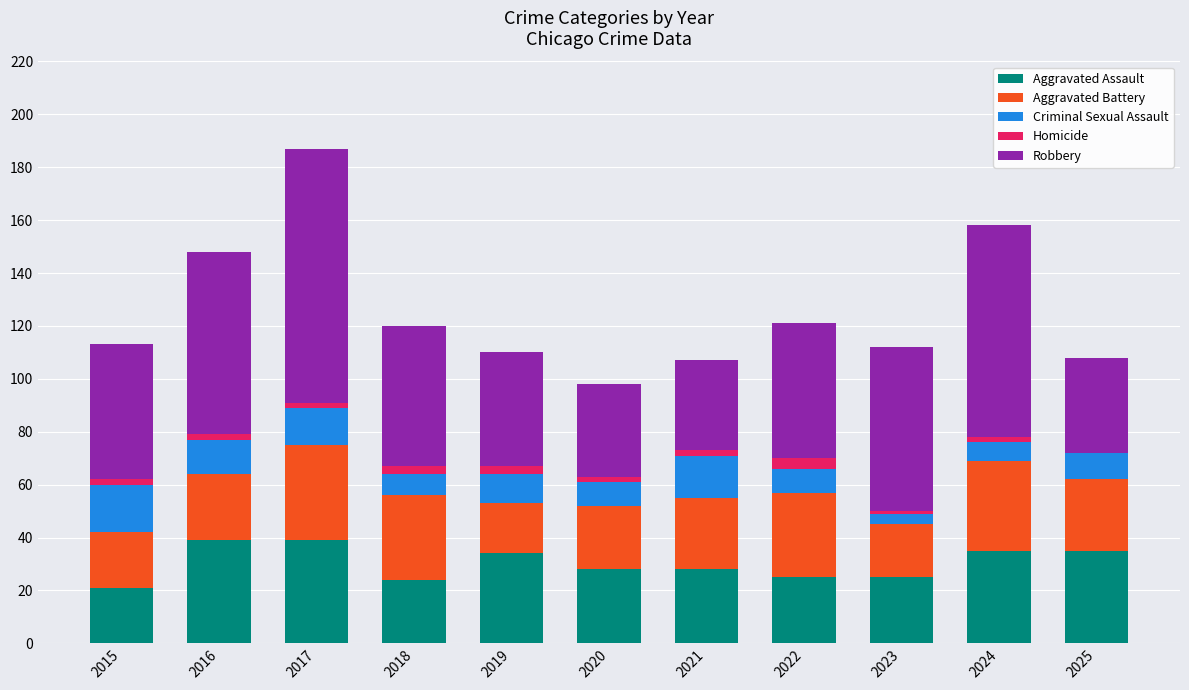

What is the average value of the Aggravated Assault series?

30